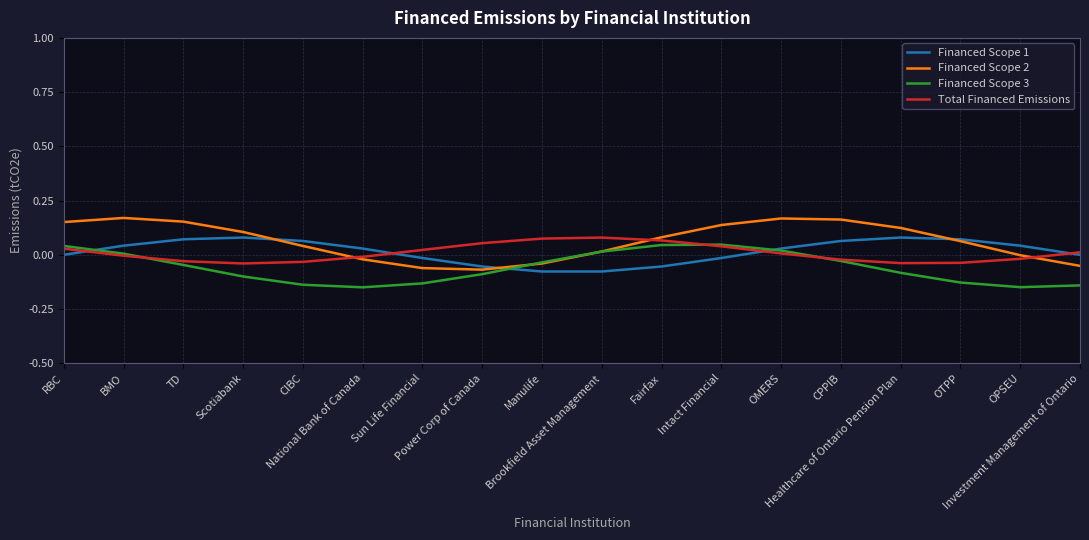

True or false: Financed Scope 3 has a value of -0.1 at CIBC.

True